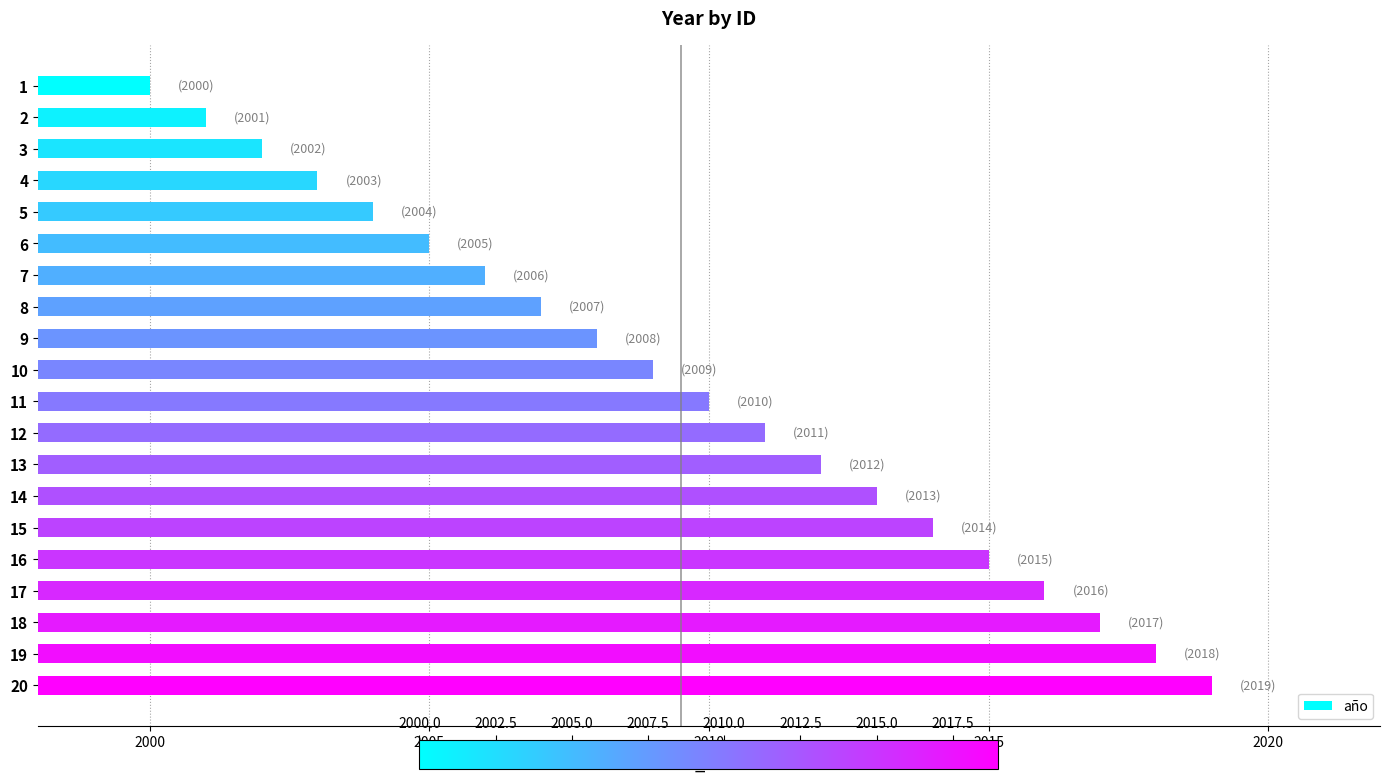

How many distinct data groups are displayed?

1